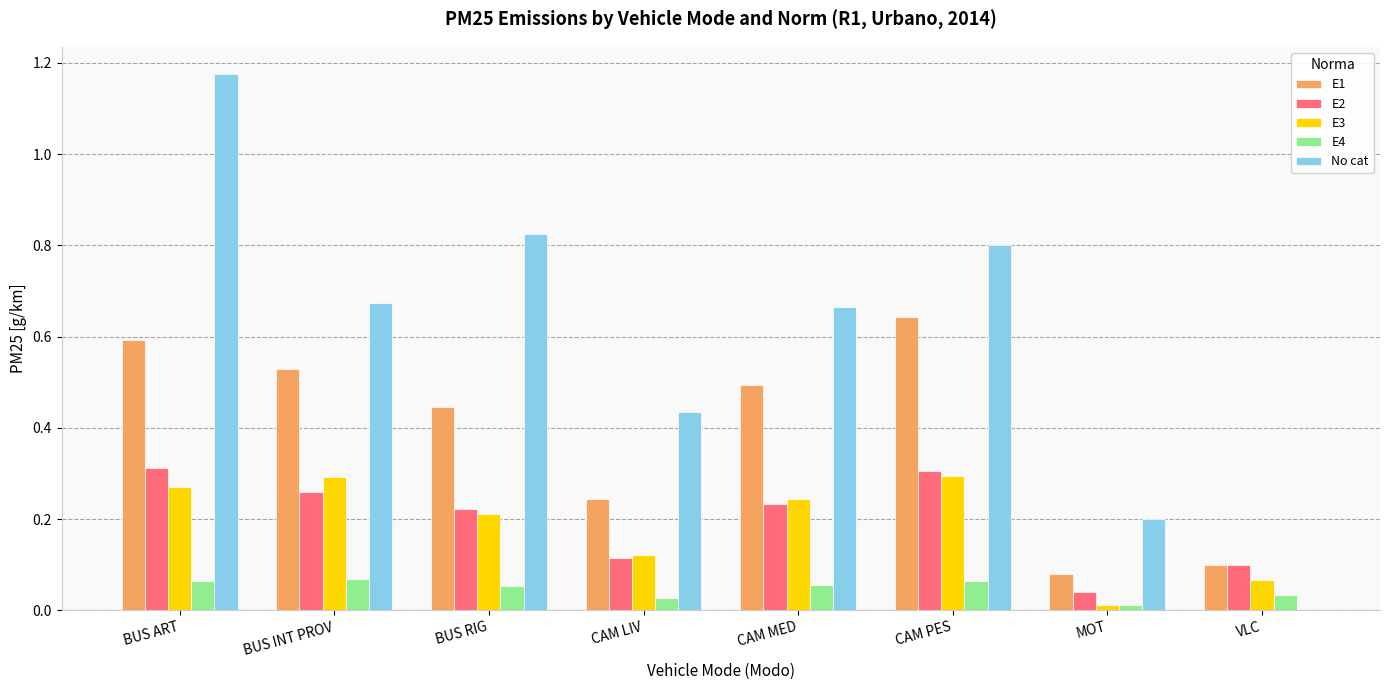

What are all the series names shown in the legend?

E1, E2, E3, E4, No cat